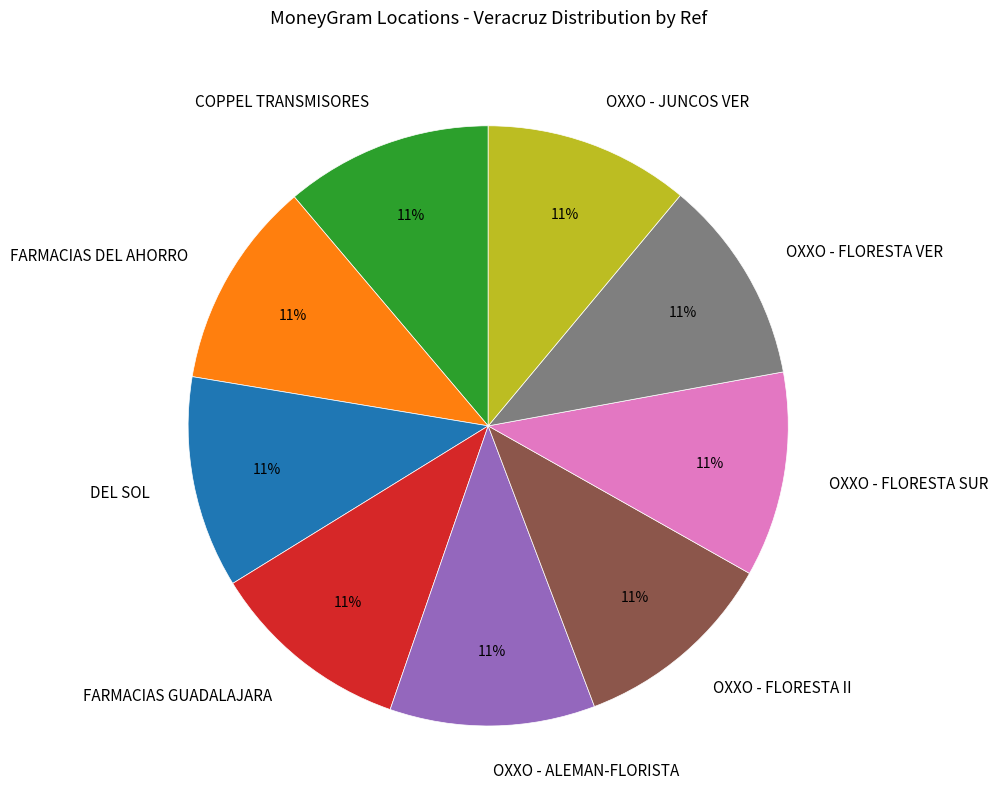

Do FARMACIAS DEL AHORRO and OXXO - FLORESTA VER together represent more than half of the pie?

No